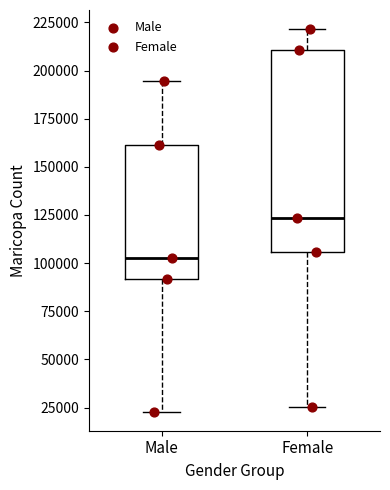

Where is the upper edge of the box for Female on the y-axis? The values are not printed on the chart, so give them approximately, as read against the axis.

210000